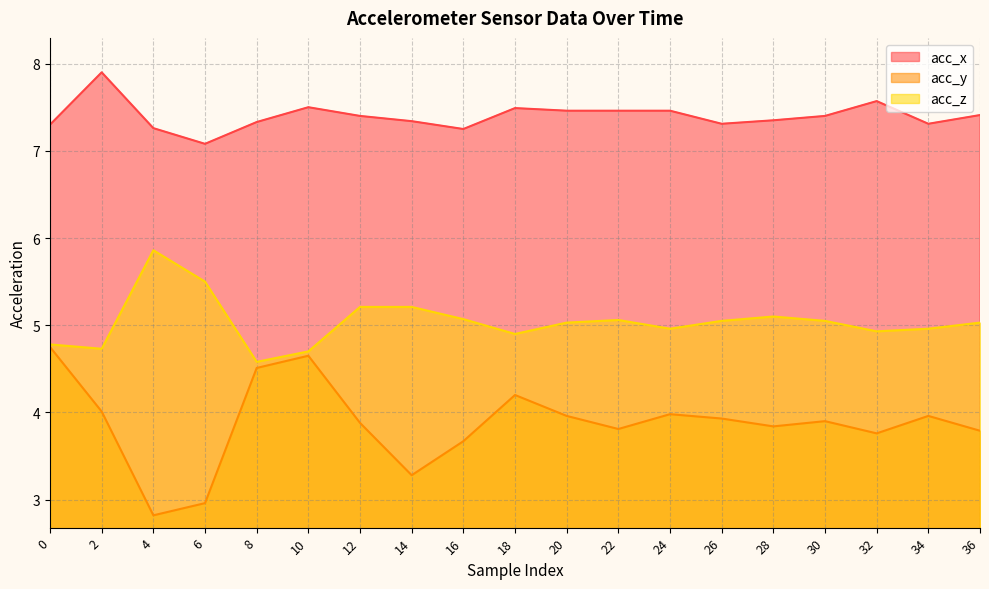

Which label corresponds to the largest value in the chart?

2